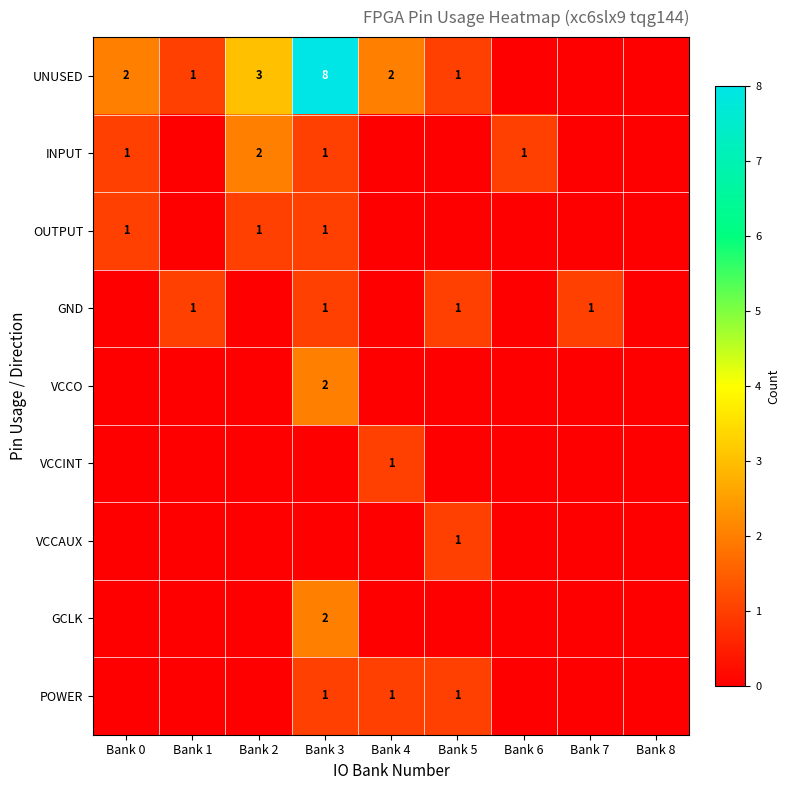

At how many categories does at least one series exceed 6?

1